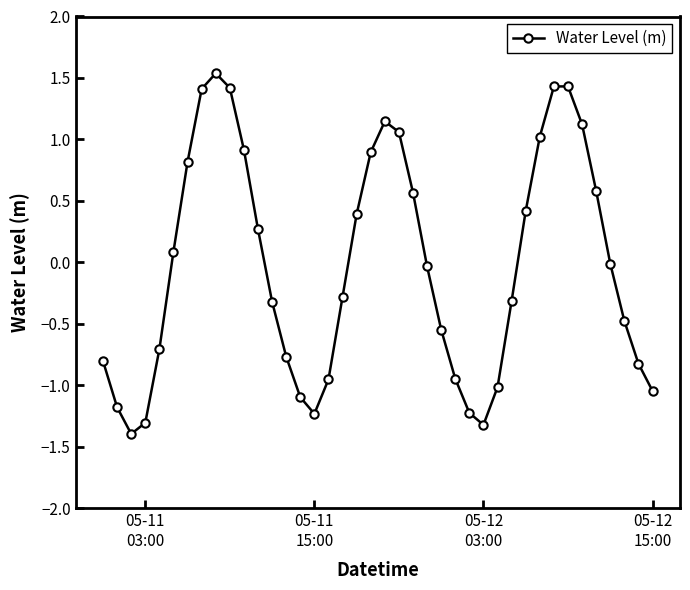

What is the difference between the maximum and second lowest values?

2.9